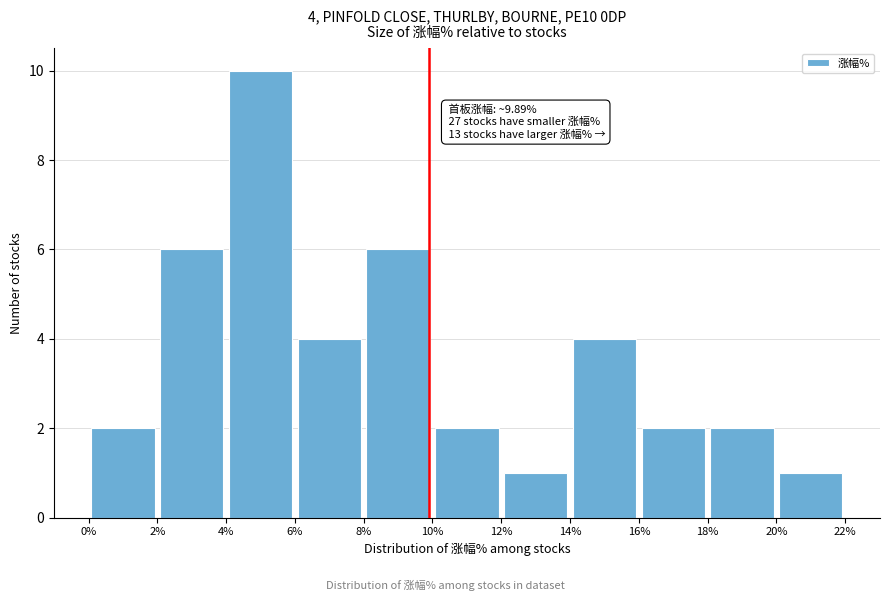

Which range on the x-axis has the tallest bar?

4% to 6%